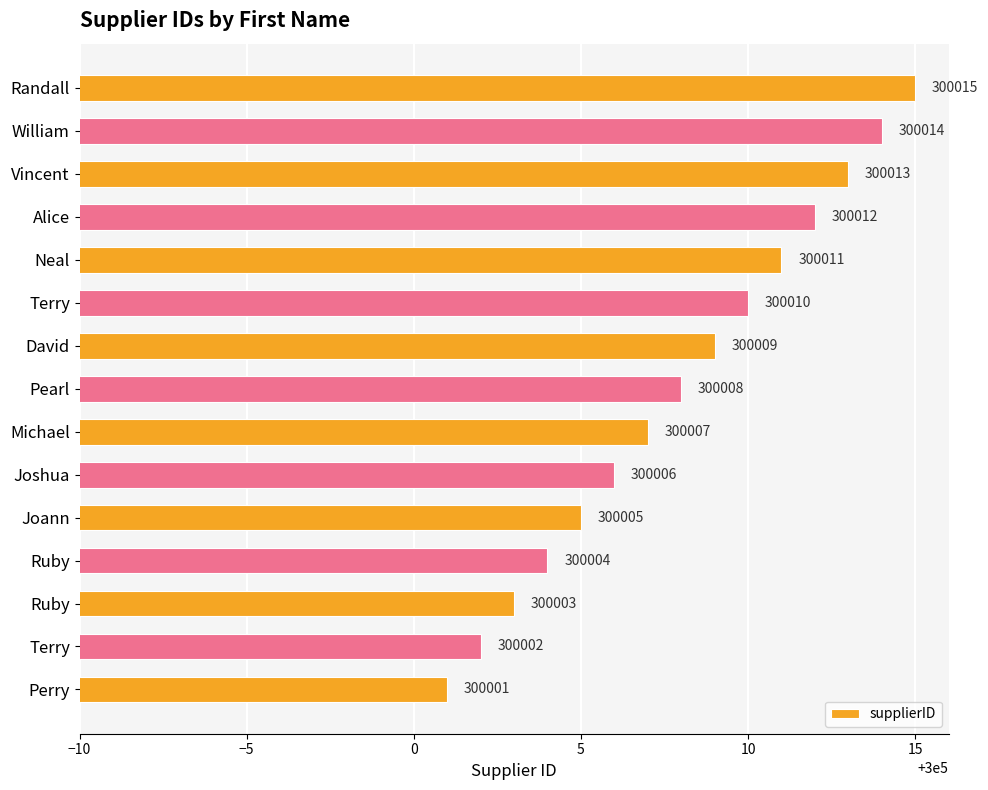

How many data points does each series have?

15